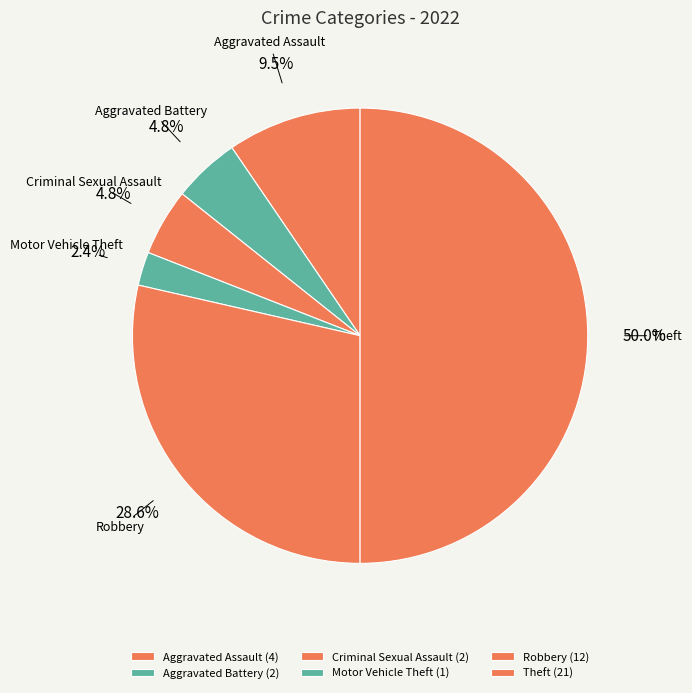

To the nearest percent, what is the difference between the Theft and Robbery slice percentages?

21%